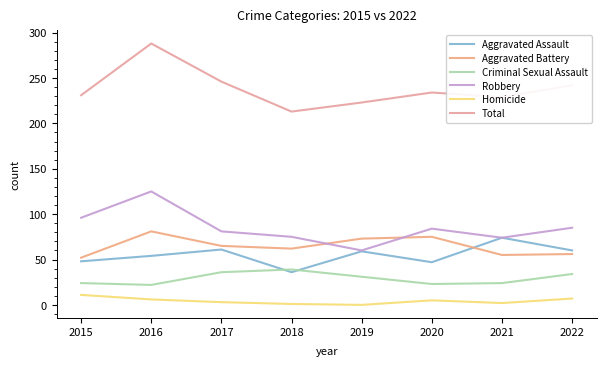

List the series in order of their peak value, lowest first.

Homicide, Criminal Sexual Assault, Aggravated Assault, Aggravated Battery, Robbery, Total